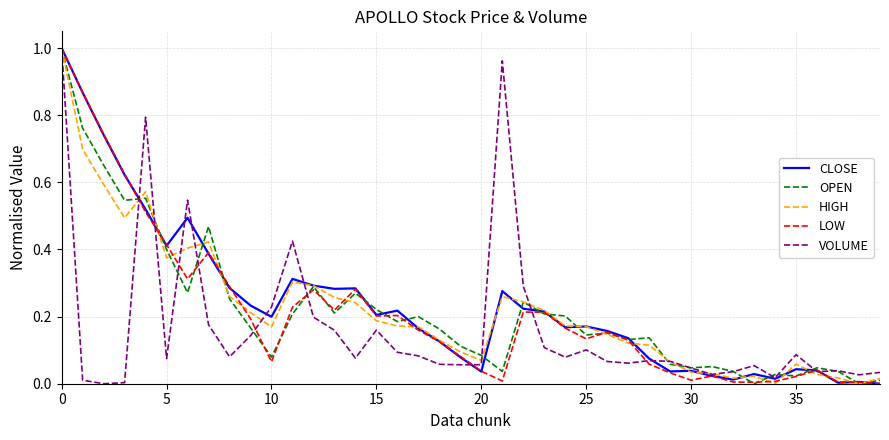

True or false: LOW and OPEN cross at least once.

True